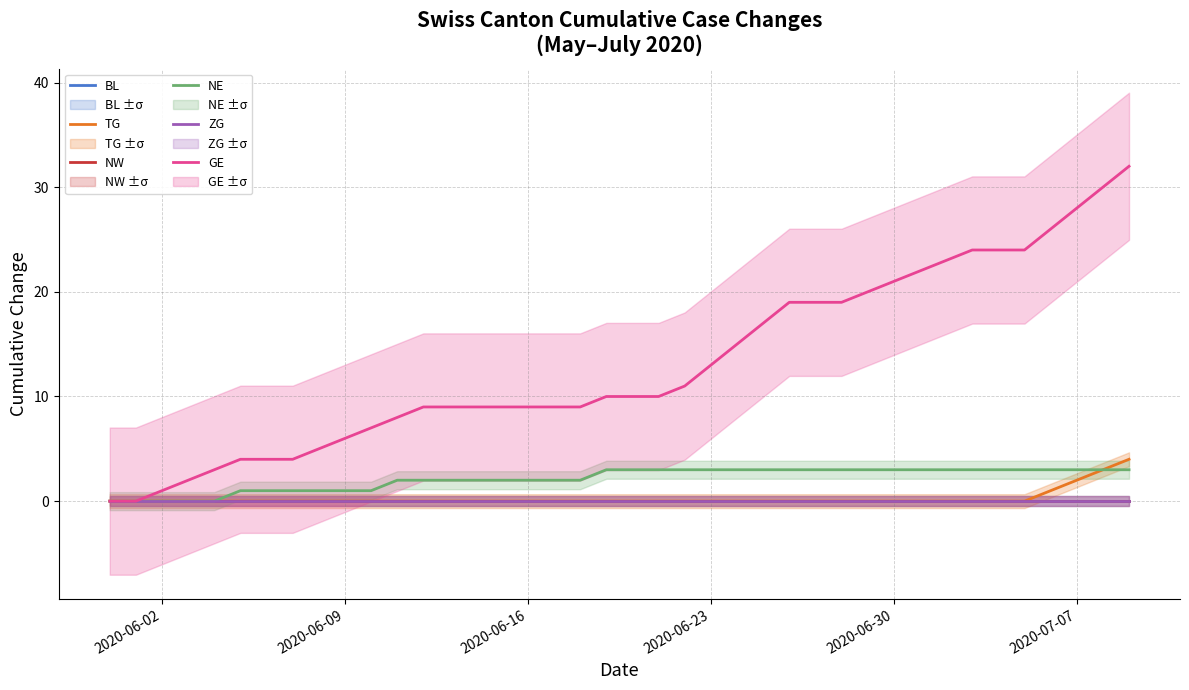

What is the highest value of the NE series?

3